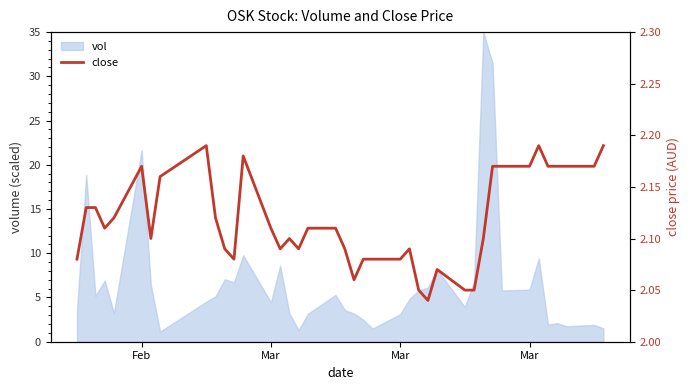

What is the sum of all values?

84.7